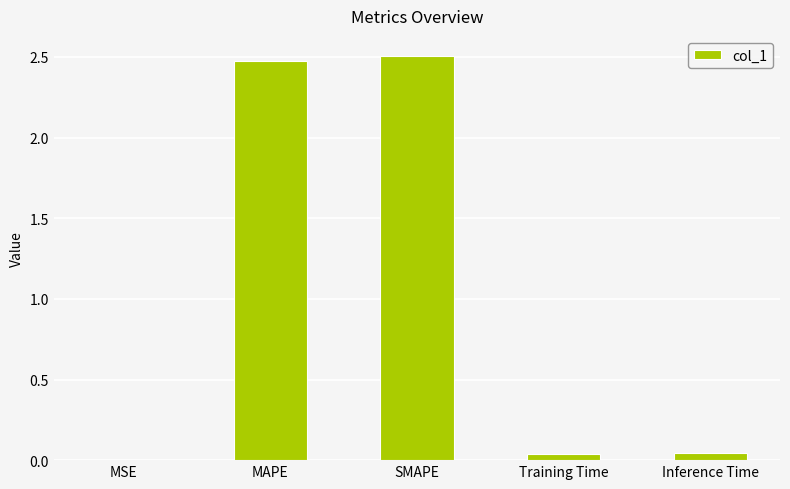

The chart shows a value of 0.9 at MAPE. True or false?

False